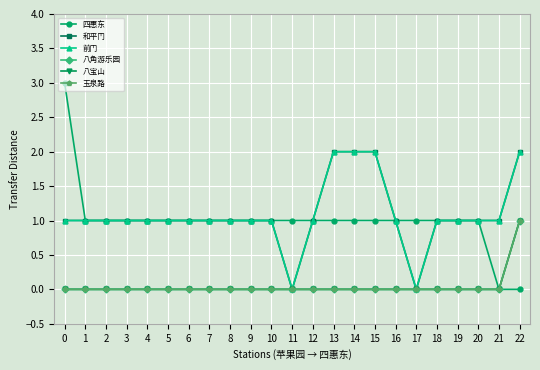

Does the chart have visible grid lines?

Yes